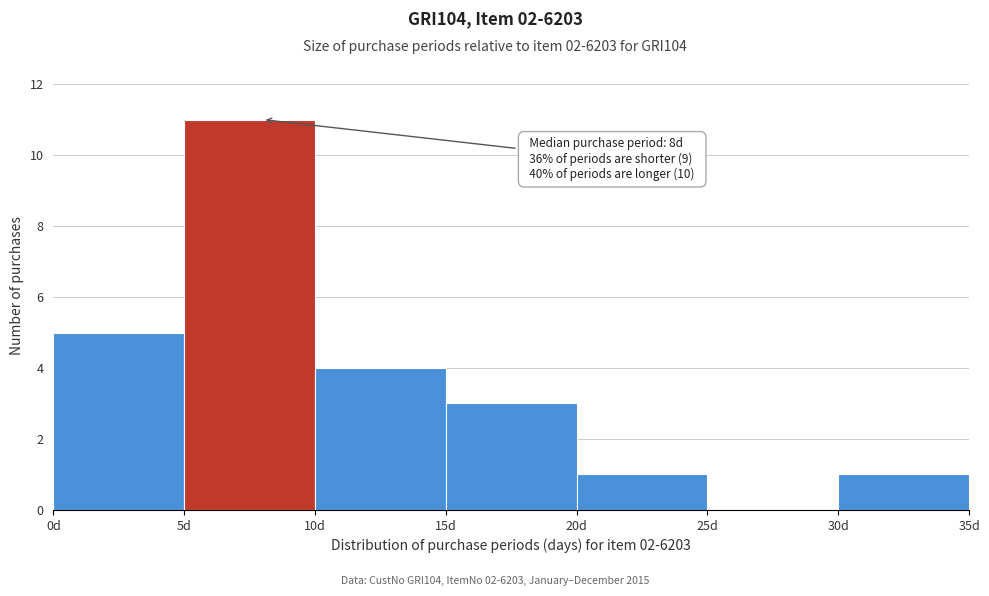

Over which range of the x-axis is the bar tallest?

5 to 10